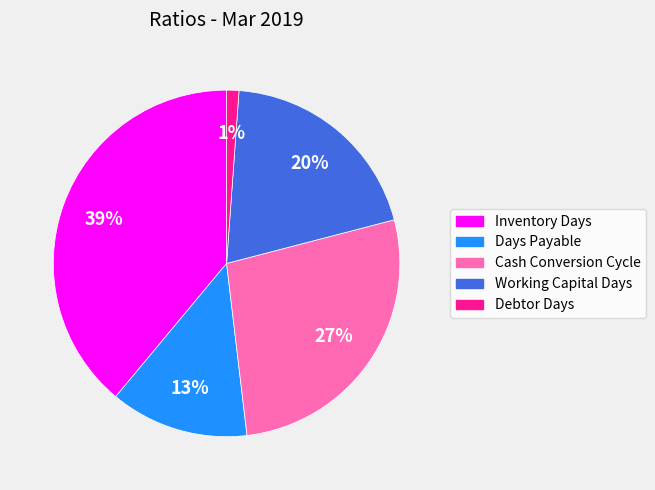

What percentage is the Working Capital Days slice, to the nearest percent?

20%